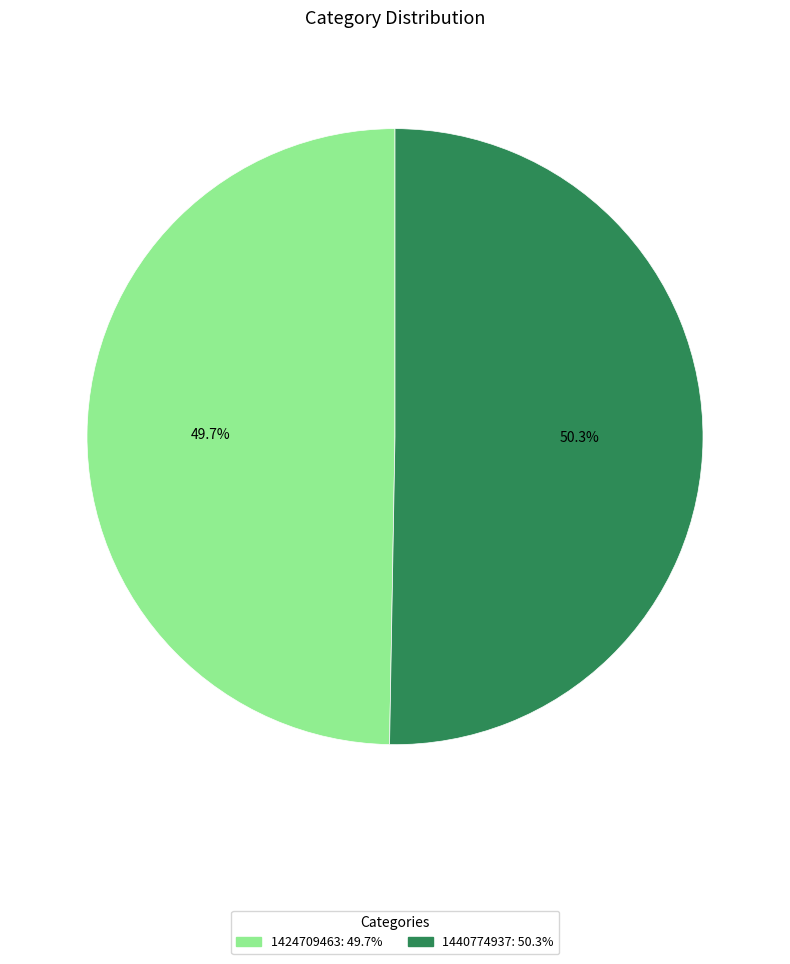

Rank the categories by value from highest to lowest.

1440774937, 1424709463